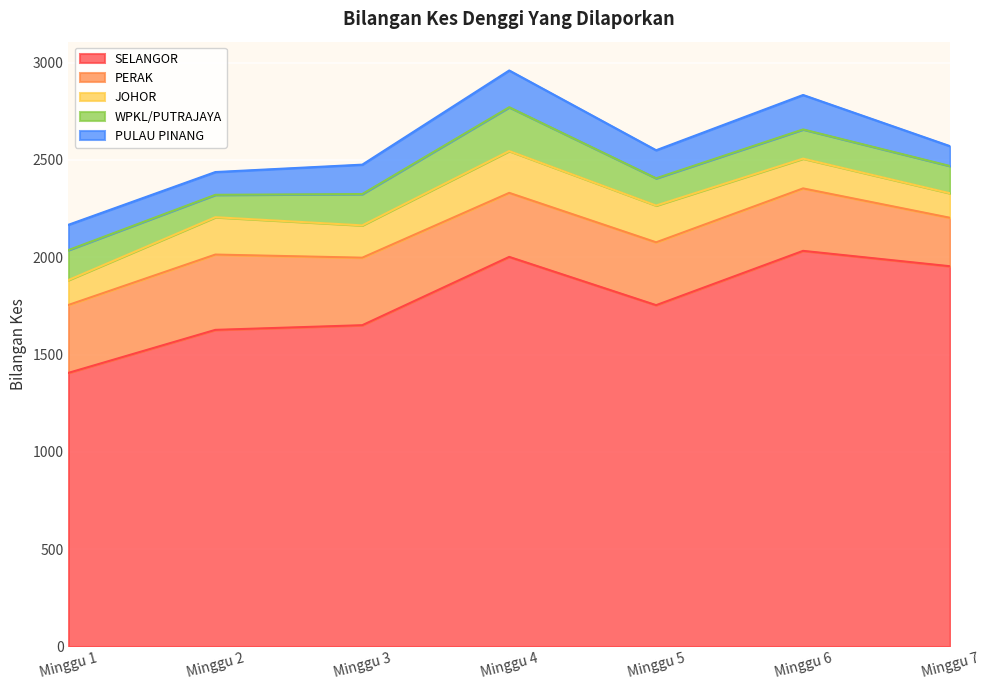

Between Minggu 6 and Minggu 7, which series saw the biggest shift?

SELANGOR